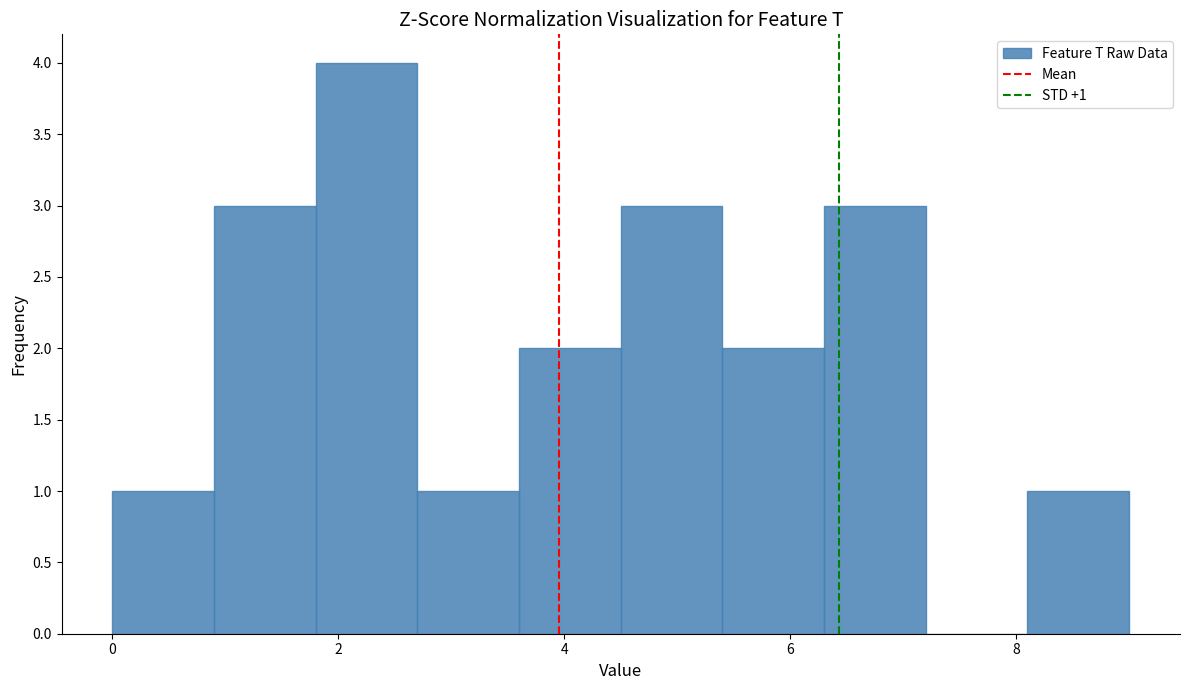

Over which range of the x-axis is the bar tallest?

1.8 to 2.7